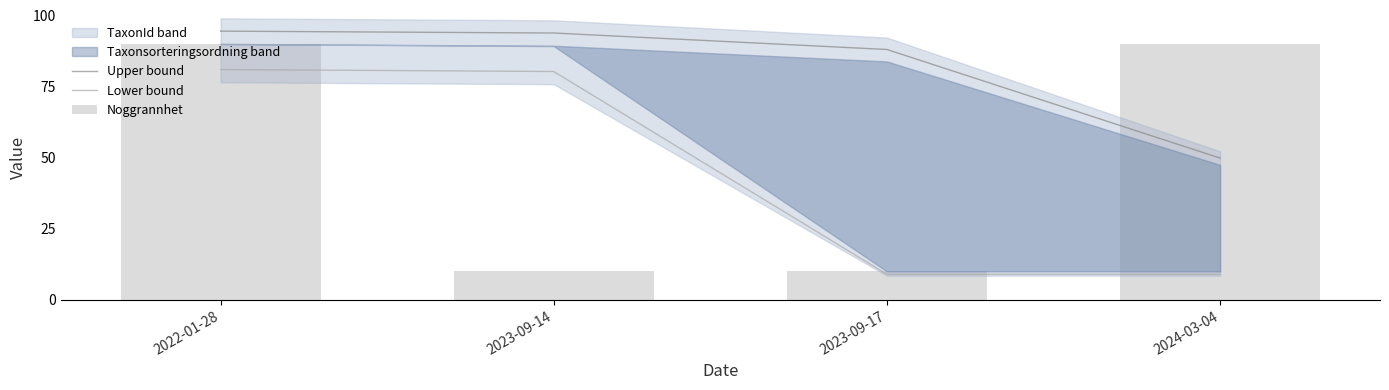

What is the sum of the Upper bound values at 2024-03-04 and 2023-09-14?

143.7